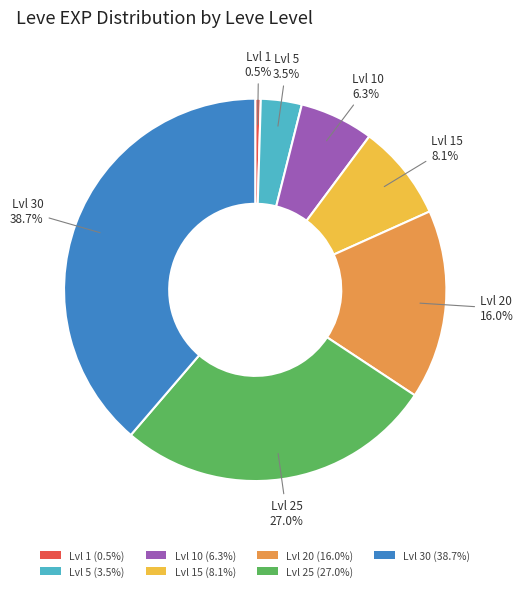

What is the largest slice in the pie chart?

Lvl 30 (38.7%)